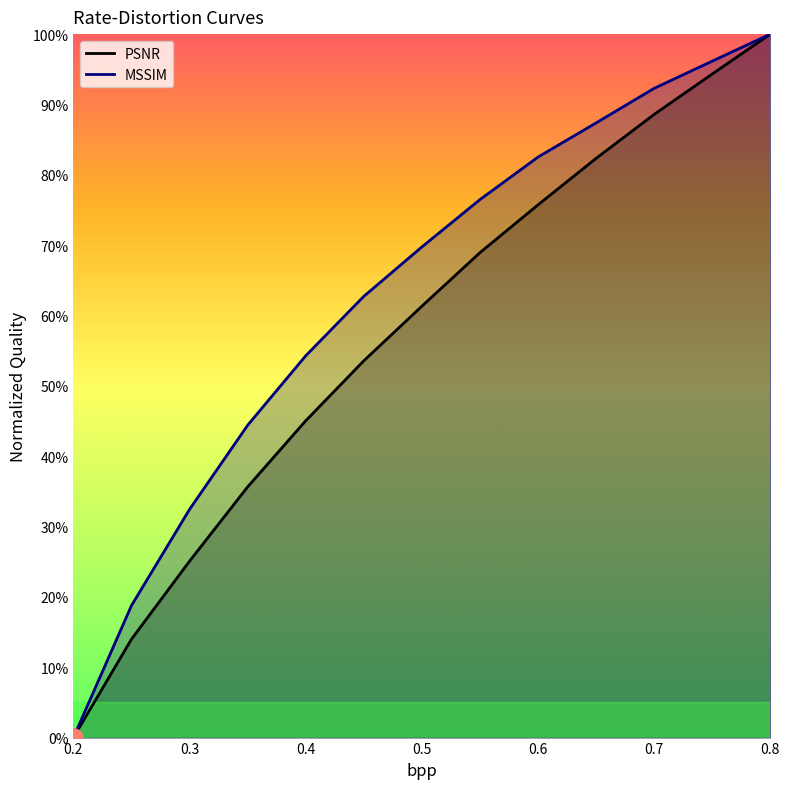

Which category has the lowest value across all series?

0.2